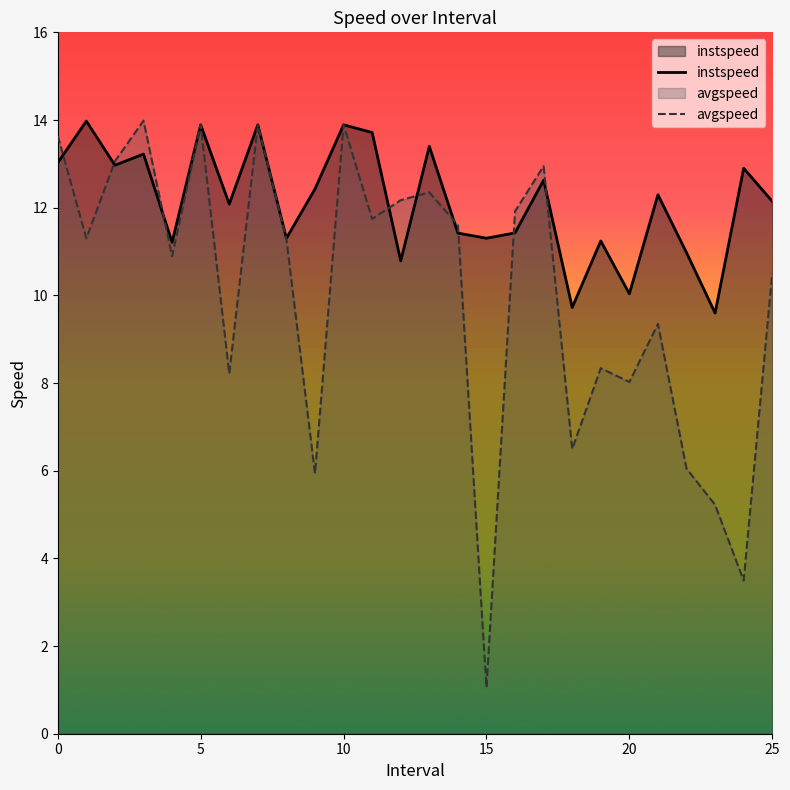

What is the label of the 17th point from the left?

16